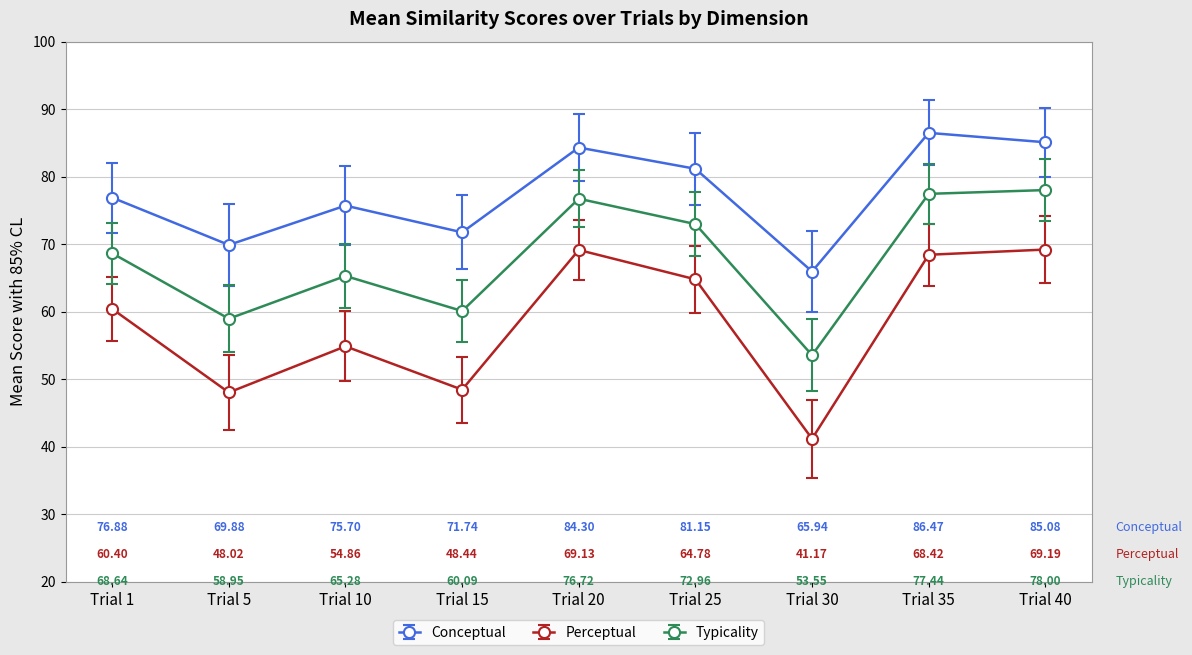

Between Trial 5 and Trial 35, which series saw the biggest shift?

Perceptual